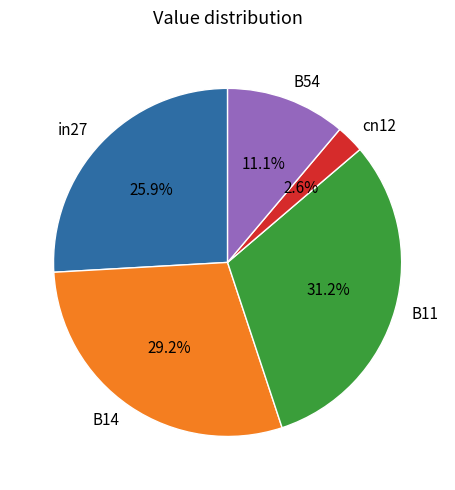

The in27 slice represents 38% of the pie. True or false?

False